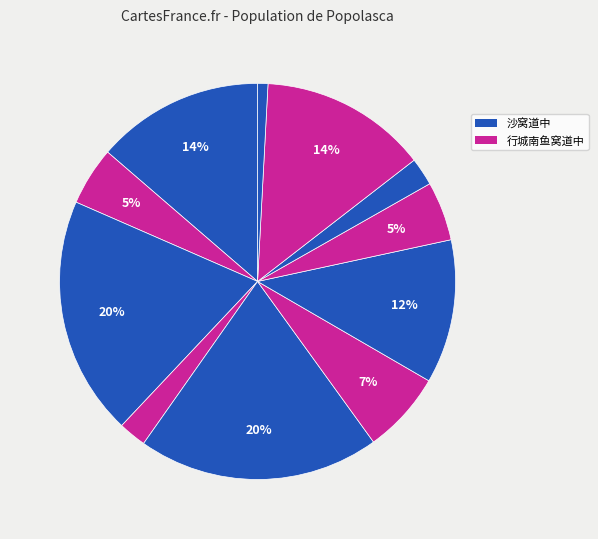

How many segments does this pie chart have?

11